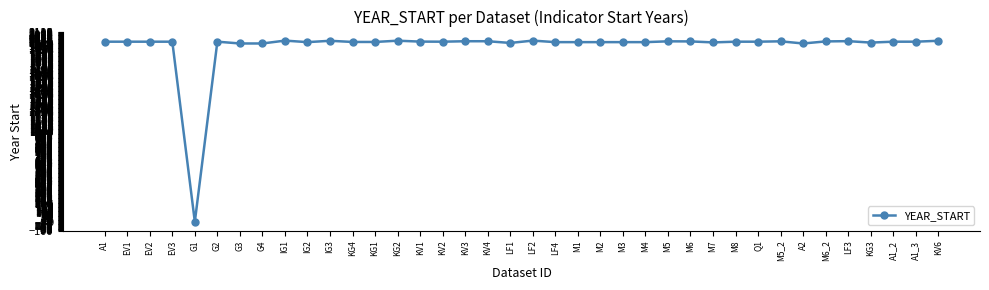

Approximately how many times larger is the value at M8 compared to KV2?

1.0